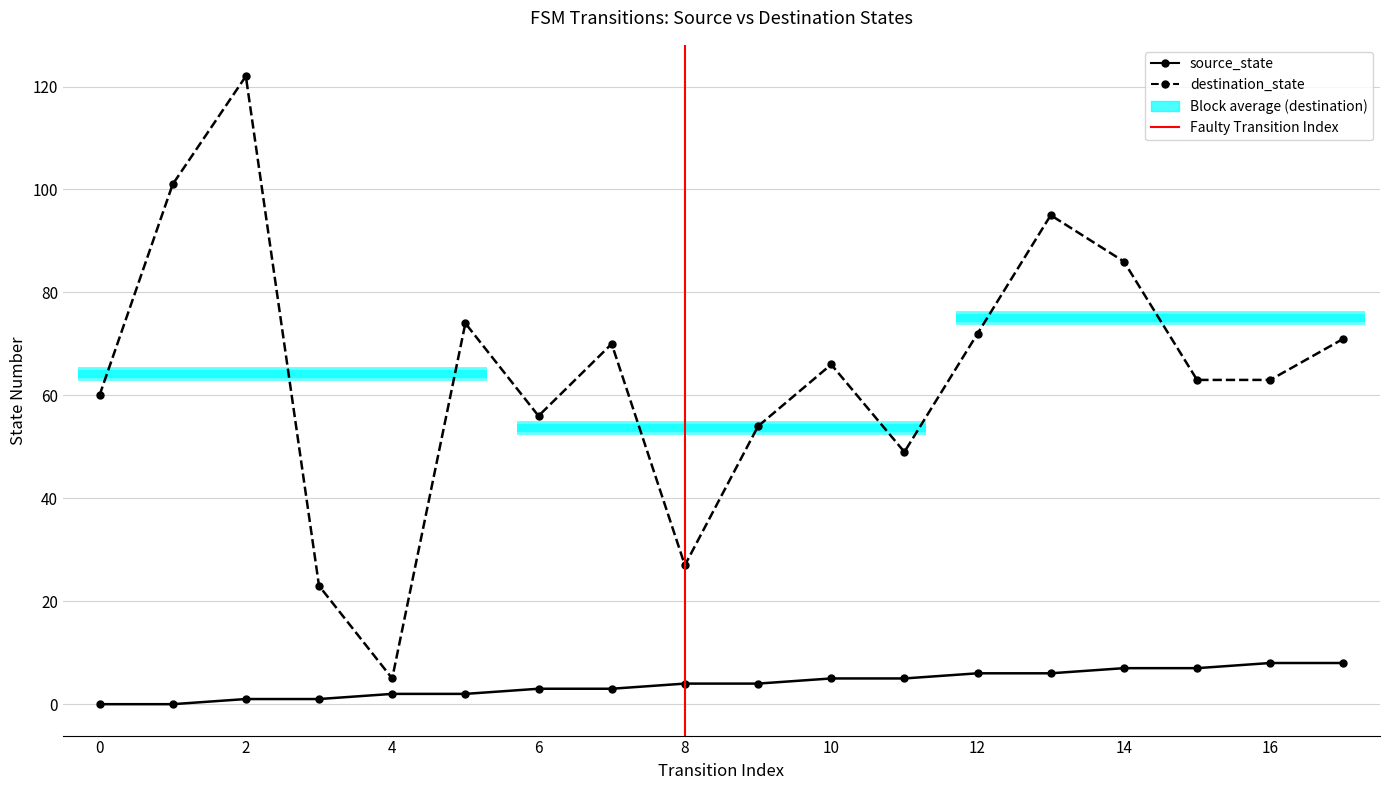

Read the destination_state value at 17.

71